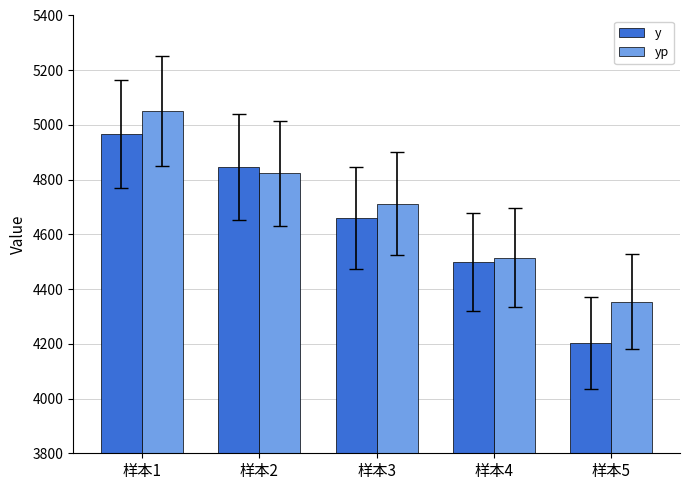

Reading left to right, extract all data points from this chart.

y: 4967.0	4847.0	4660.0	4499.0	4203.0
yp: 5051.4	4823.3	4712.5	4515.5	4354.5